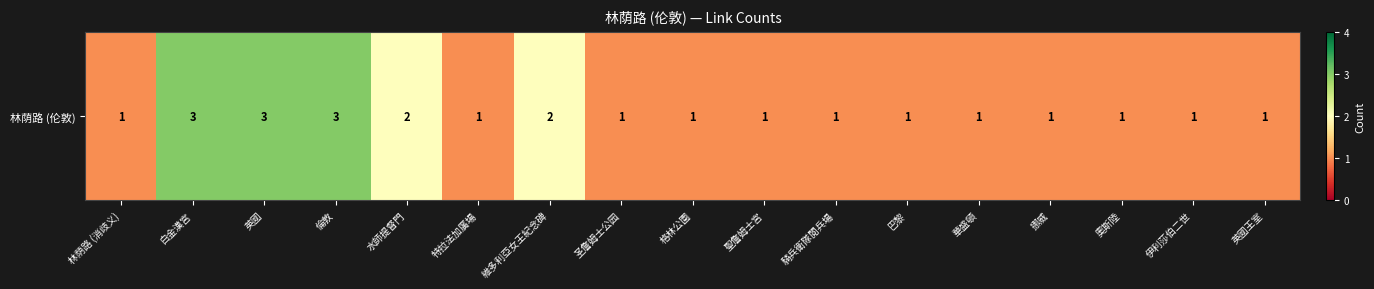

At which category does the chart reach its minimum across all series?

林荫路 (消歧义)